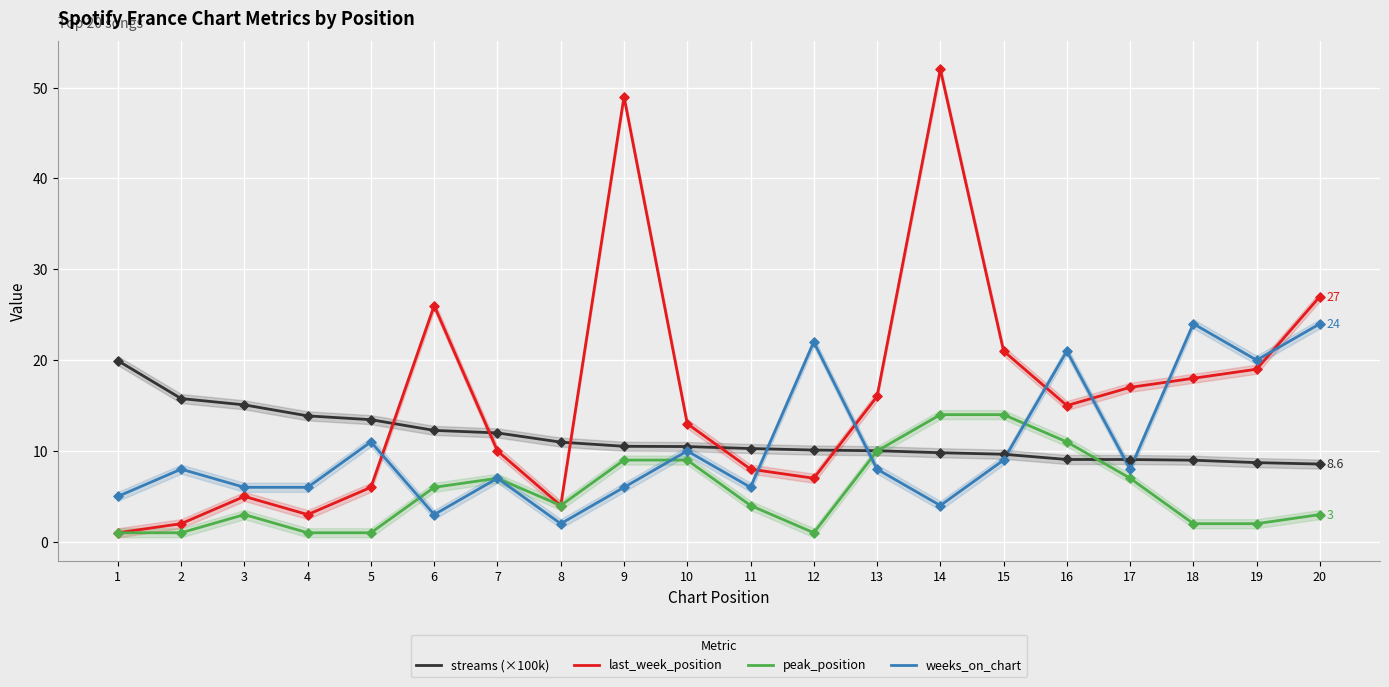

Which series reaches the maximum Y coordinate?

last_week_position